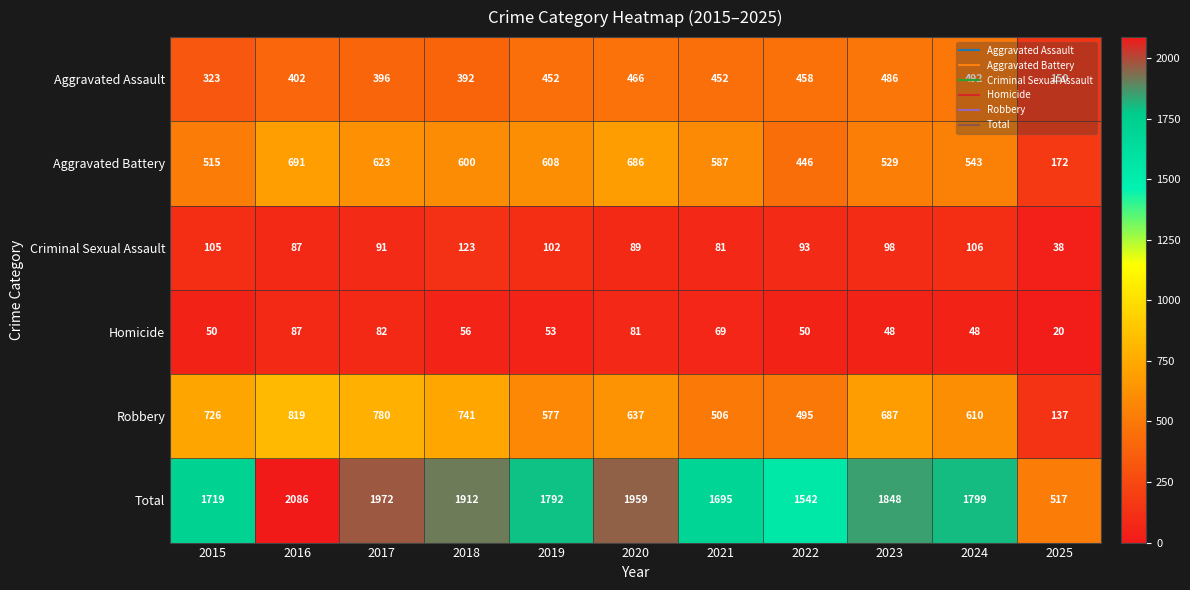

List the series in order of their peak value, highest first.

Total, Robbery, Aggravated Battery, Aggravated Assault, Criminal Sexual Assault, Homicide